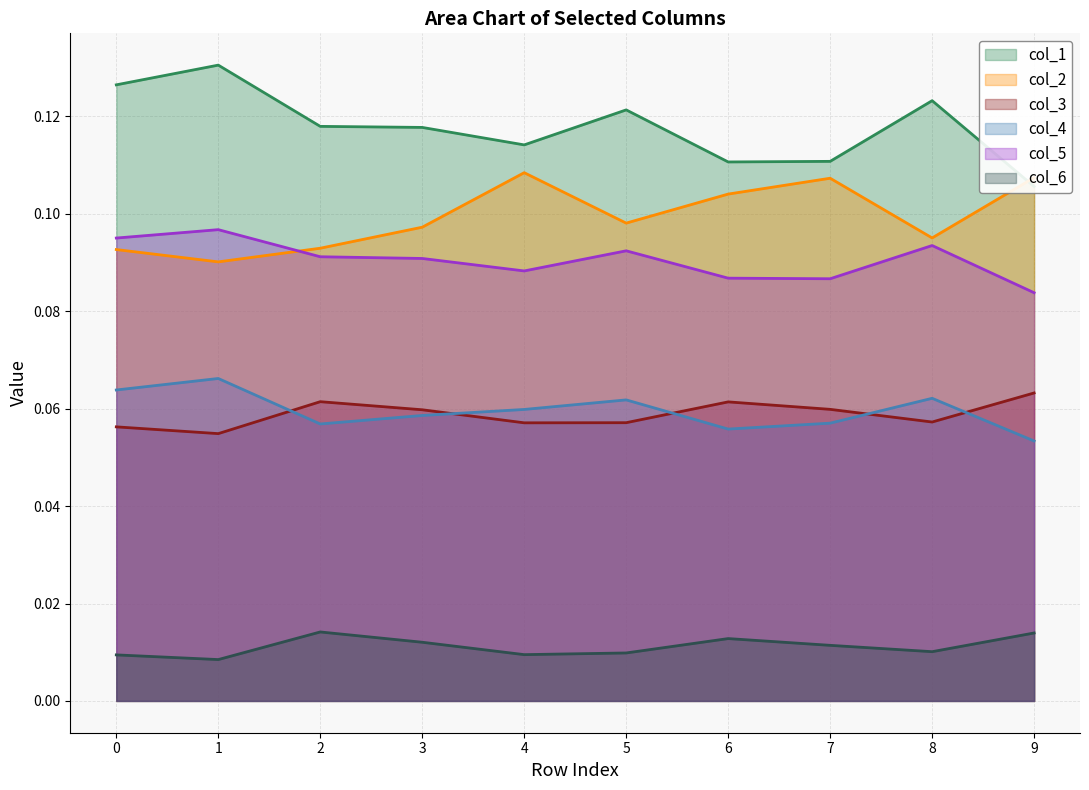

True or false: col_6 and col_4 cross at least once.

False